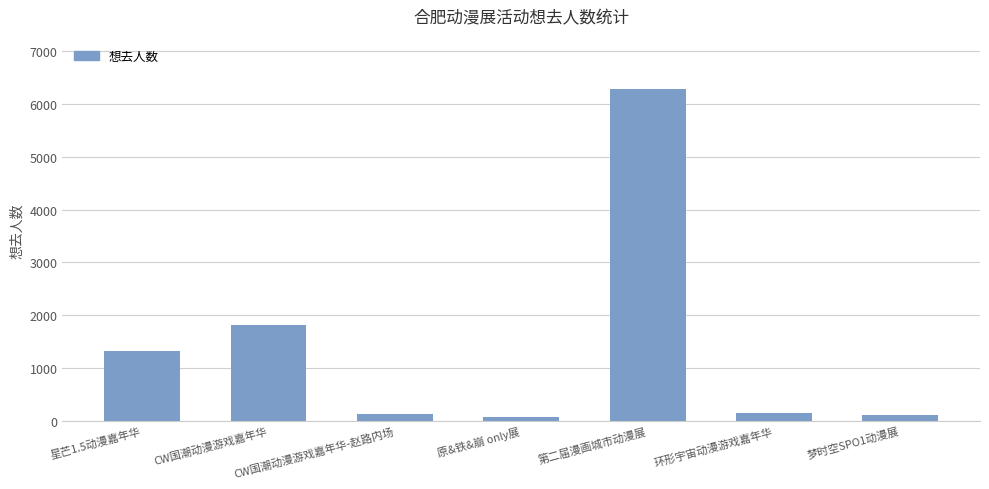

How many values are below 155?

3